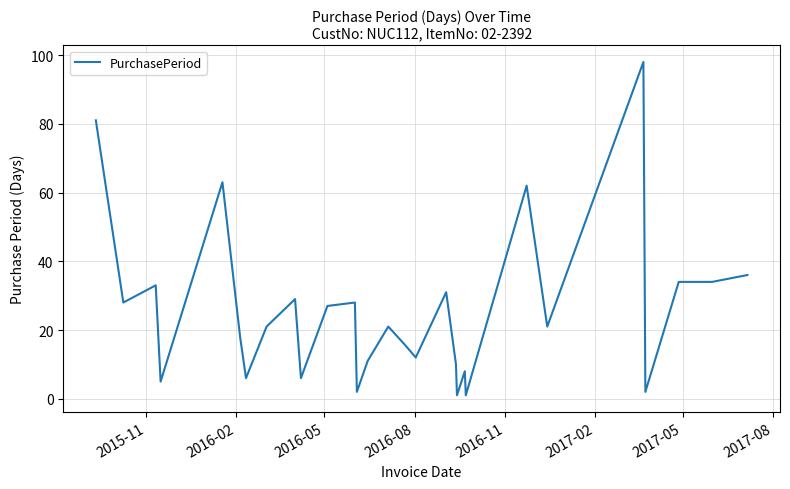

What is the greatest value displayed?

98